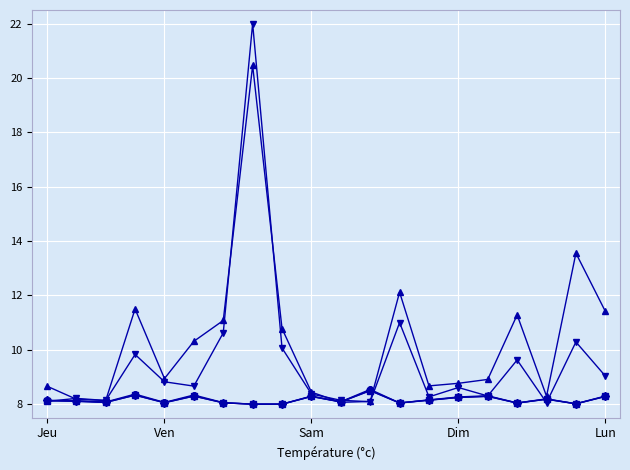

What is the greatest value displayed?

22.0